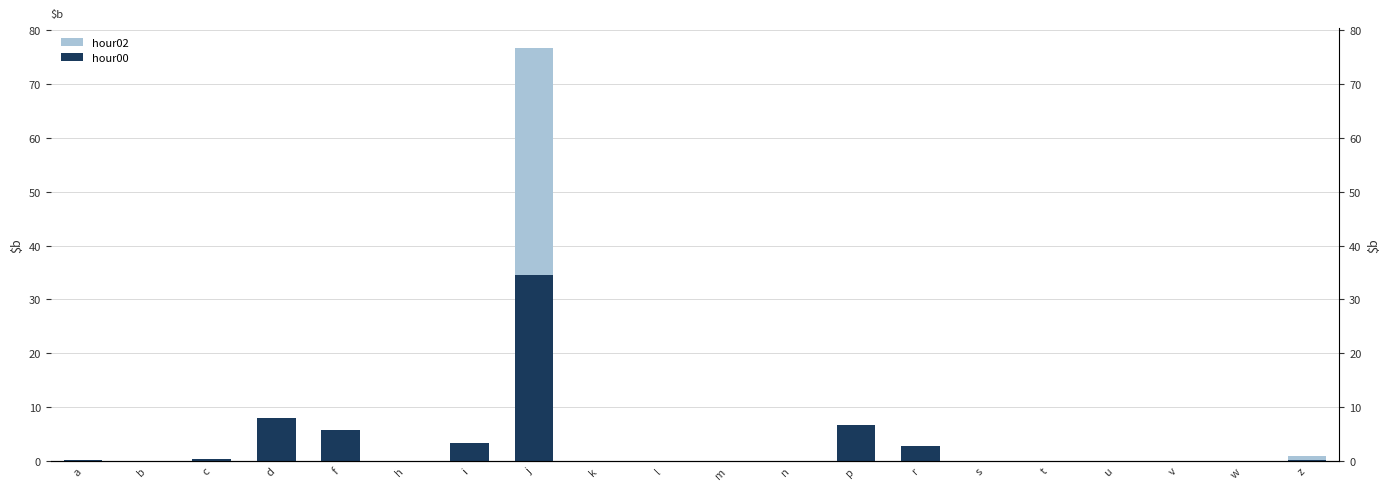

What is the difference between the maximum and minimum values in the hour00 series?

34.6